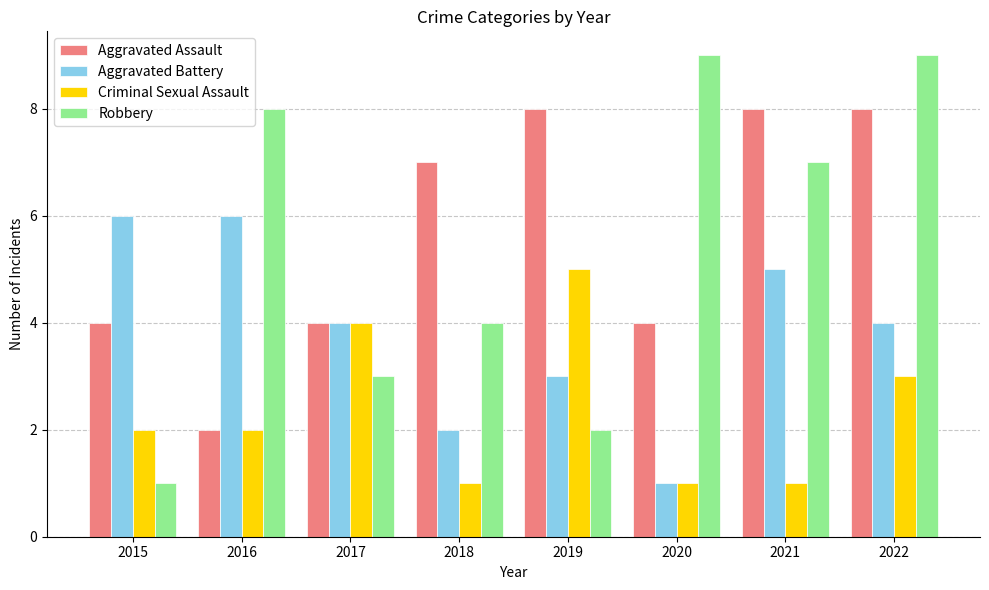

What is the sum of all Criminal Sexual Assault values?

19